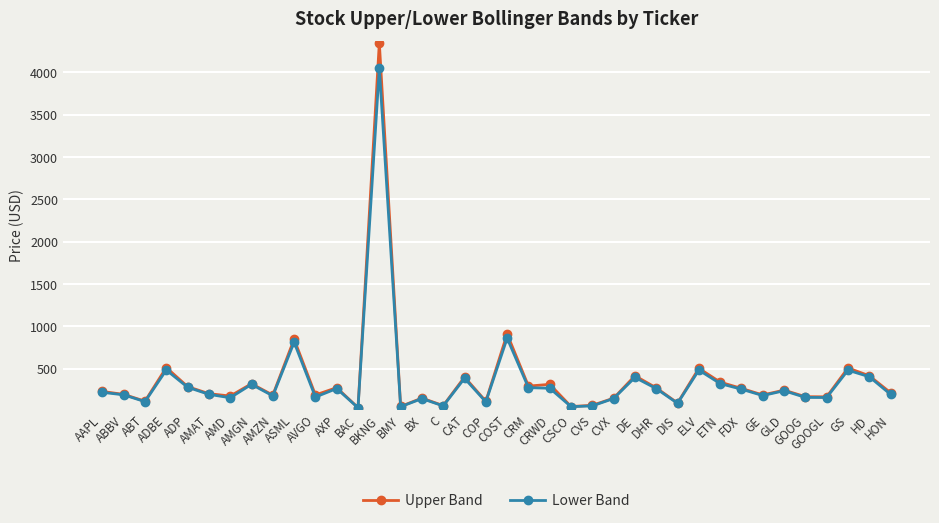

What is the value of the Upper Band point at the 35th from the left?

168.4